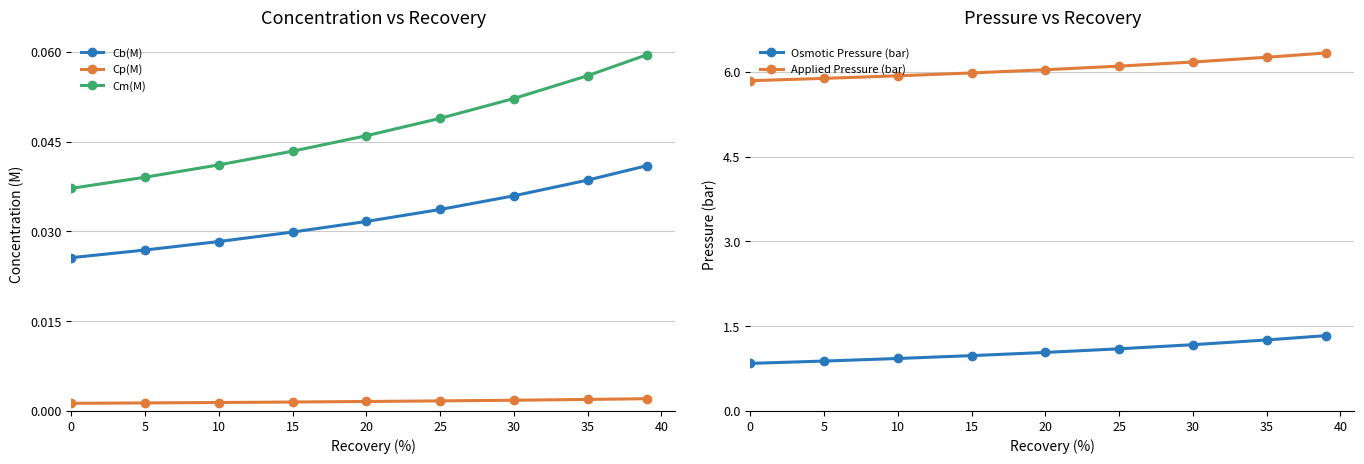

Is it true that Cm(M) equals 0.1 at 20?

False